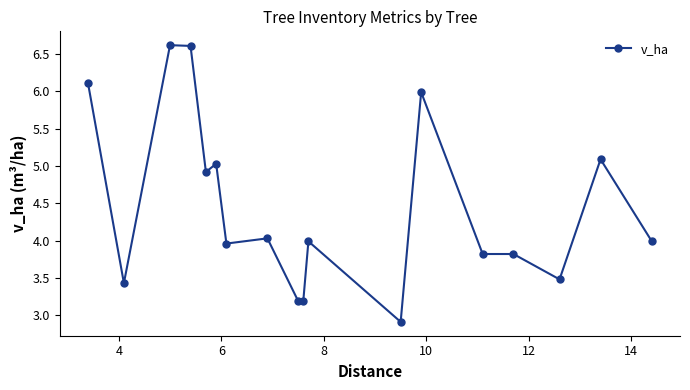

What is the maximum value shown in the chart?

6.6